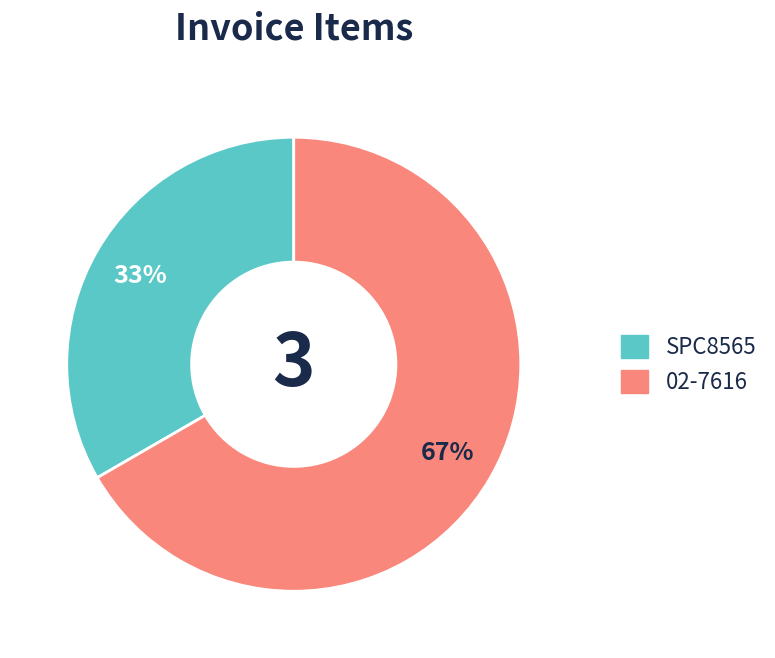

Do 02-7616 and SPC8565 together represent more than half of the pie?

Yes